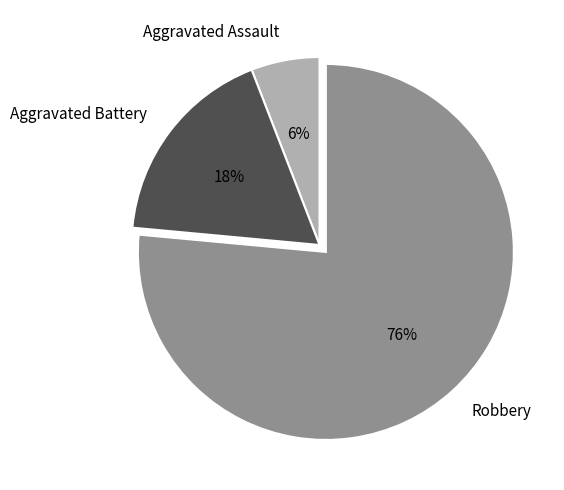

Which has a higher value, Aggravated Battery or Robbery?

Robbery